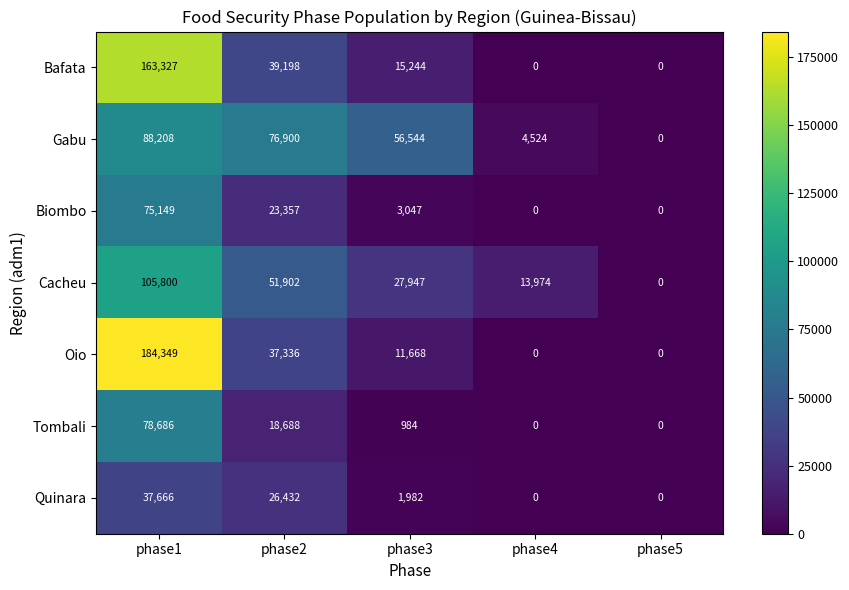

At which label is Gabu closest to 44104?

phase3